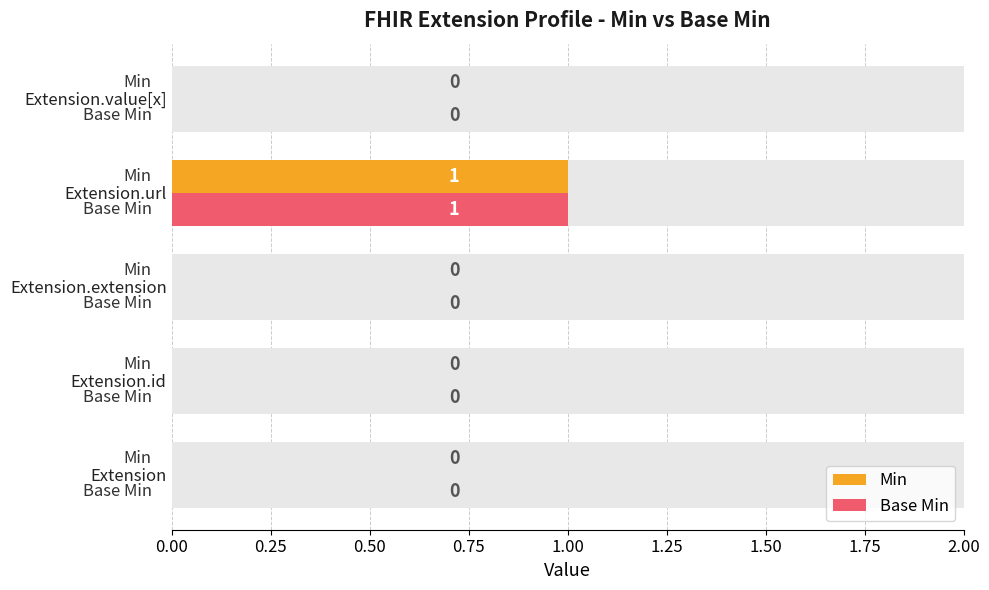

What is the total value across all series at Extension.url?

2